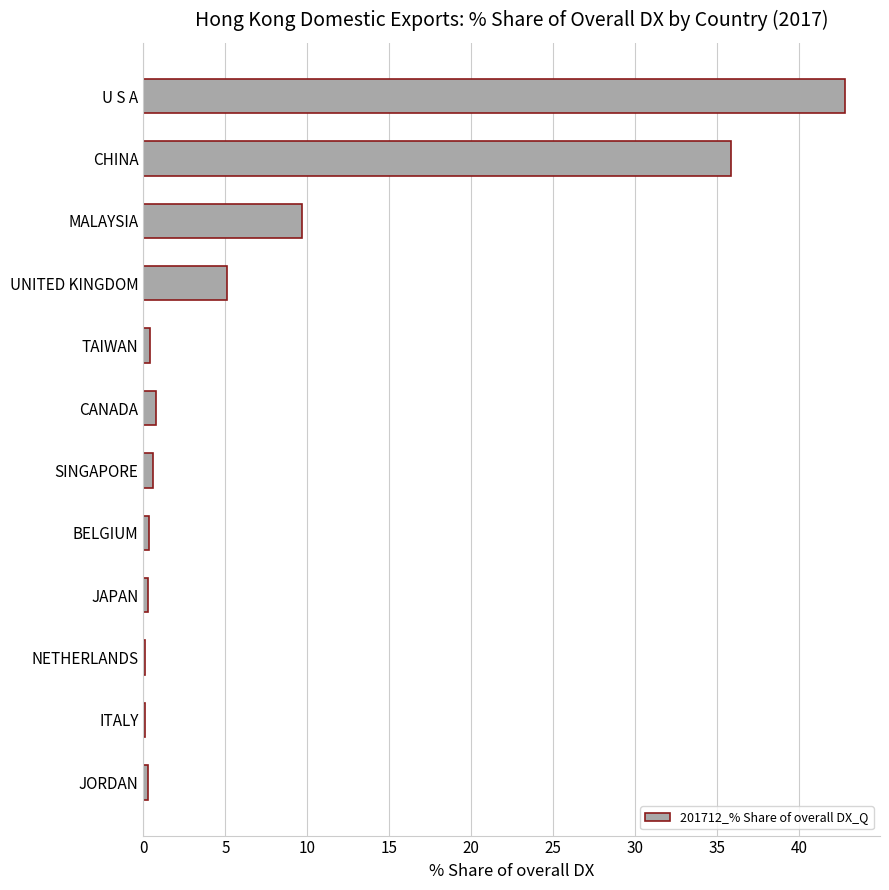

Which category has the highest value across all series?

U S A